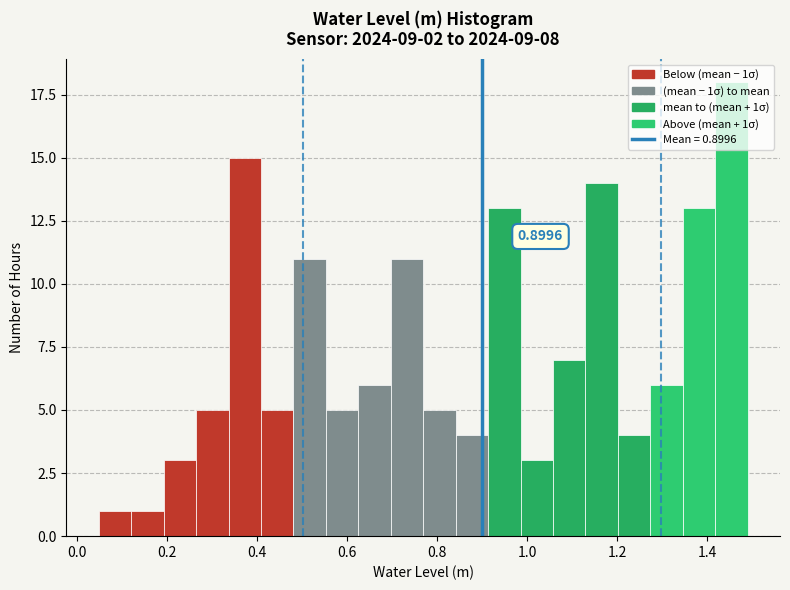

Around what value on the x-axis is the tallest bar? Give the approximate position of its centre, as read against the axis.

1.46